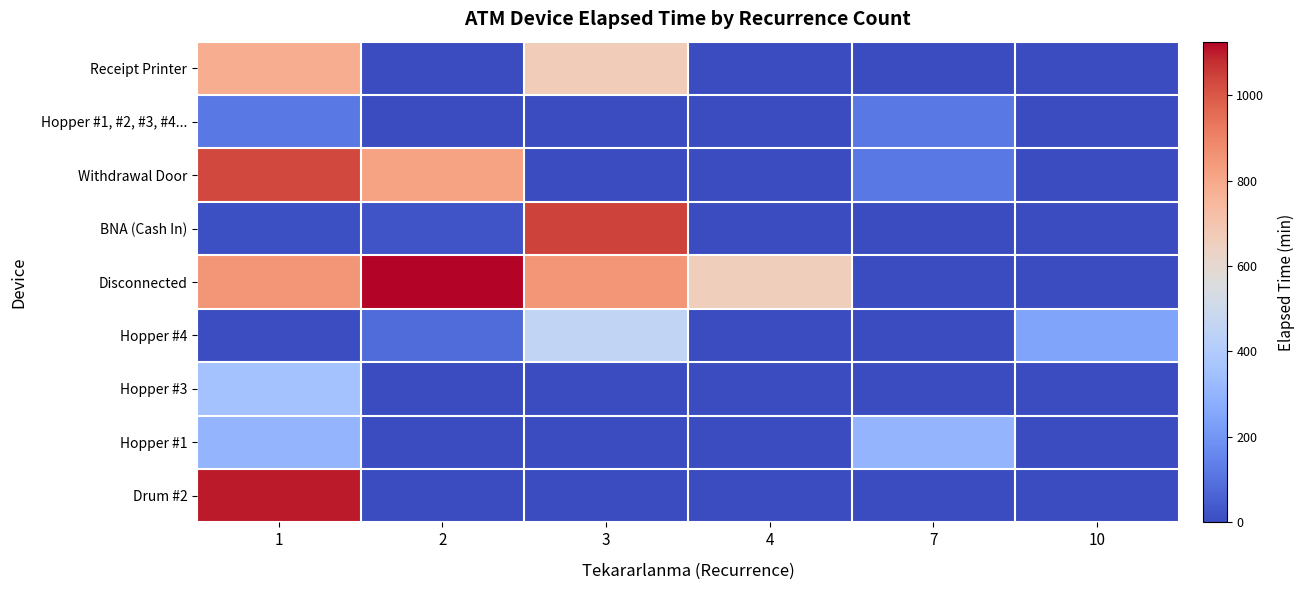

How many distinct data groups are displayed?

9